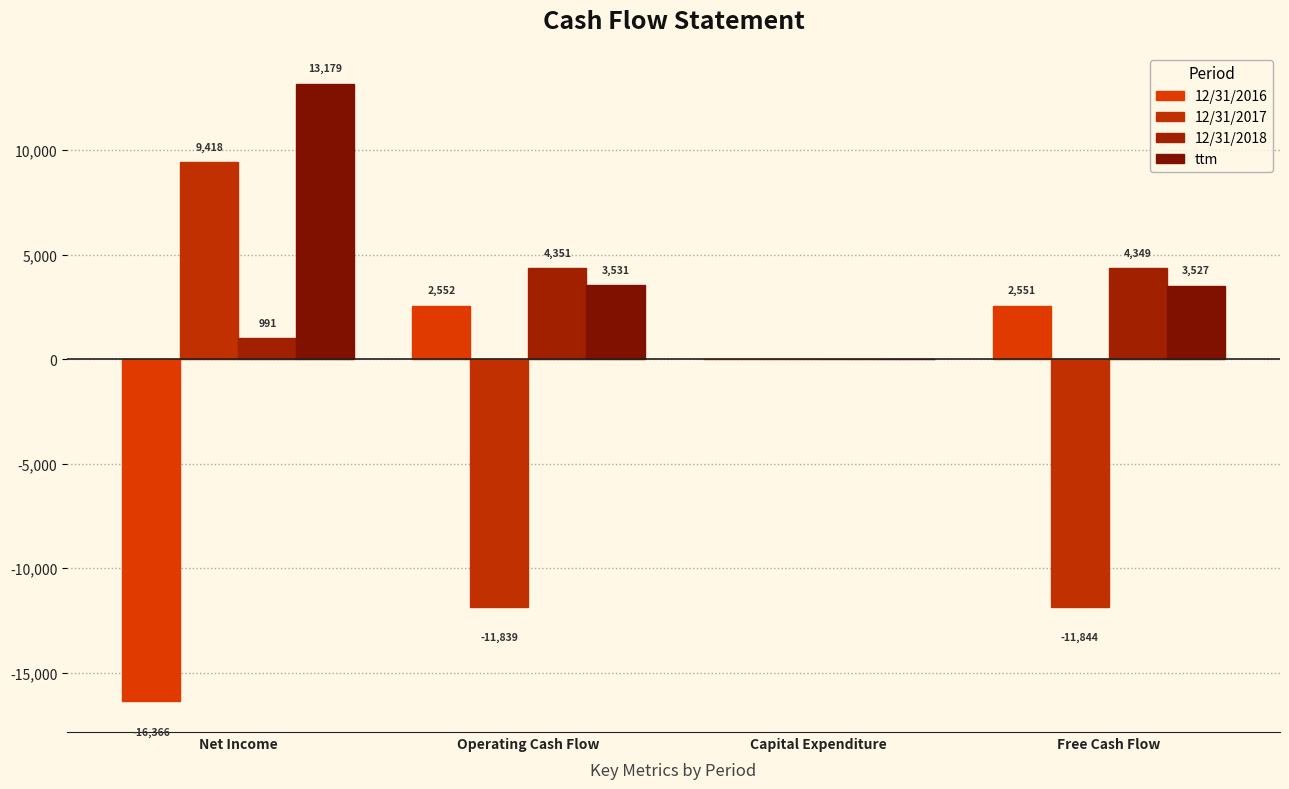

What is the lowest value of the 12/31/2018 series?

-1.9